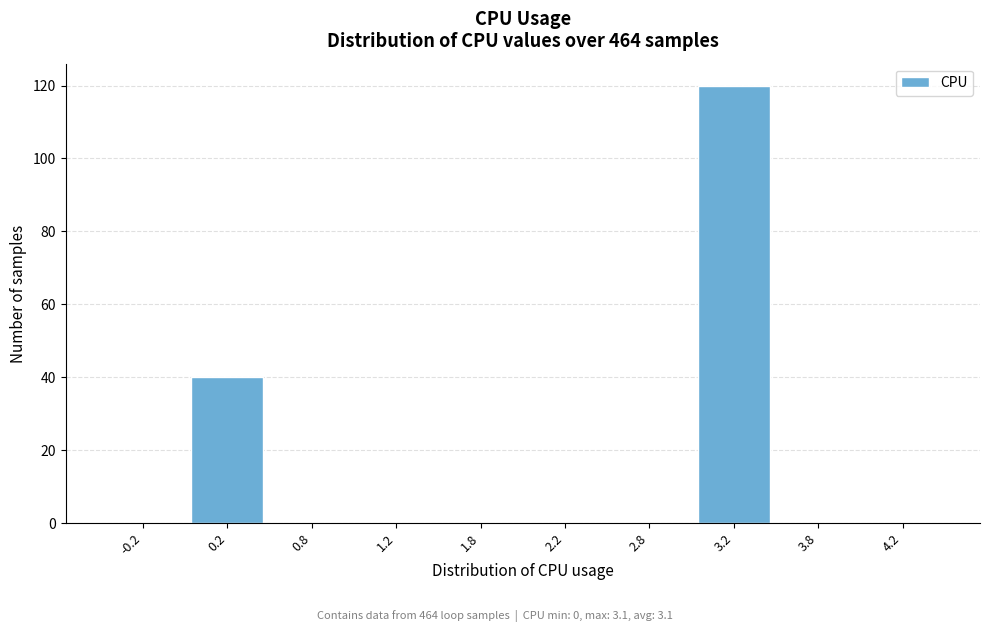

Reading right to left, list all the values displayed in this chart.

4.2=0	3.8=0	3.2=120	2.8=0	2.2=0	1.8=0	1.2=0	0.8=0	0.2=40	-0.2=0